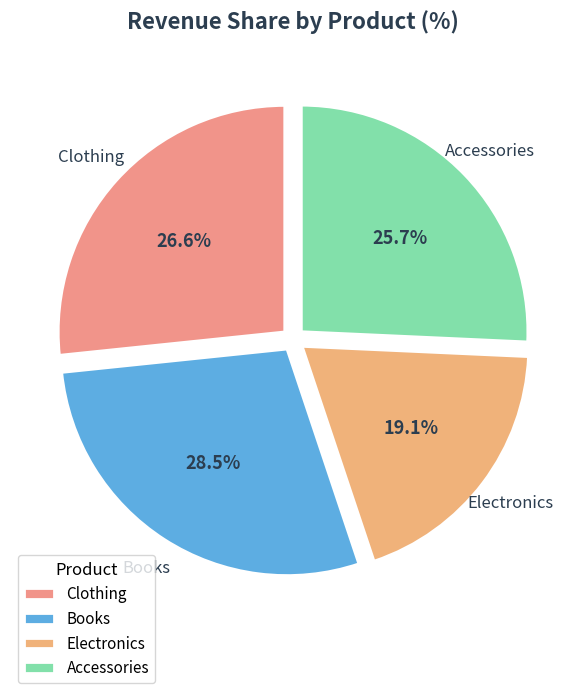

Which slice is the smallest?

Electronics